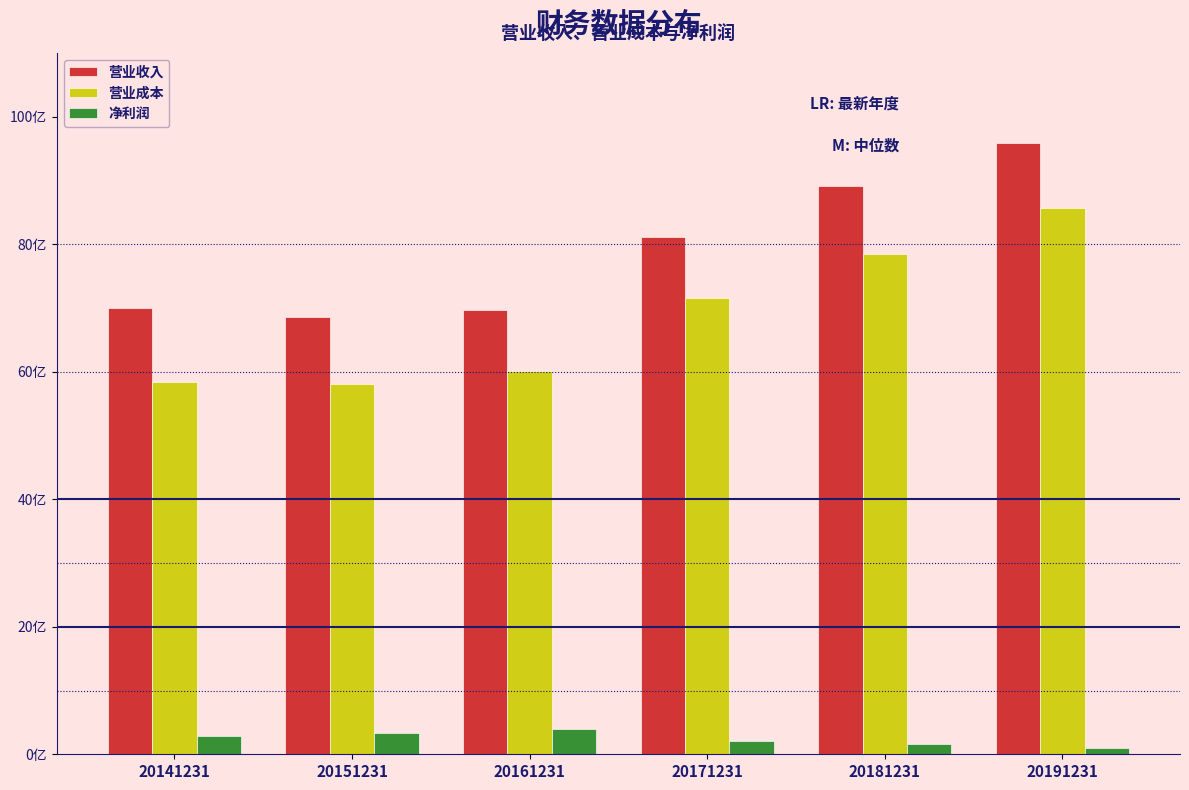

What are all the series names shown in the legend?

营业收入, 营业成本, 净利润